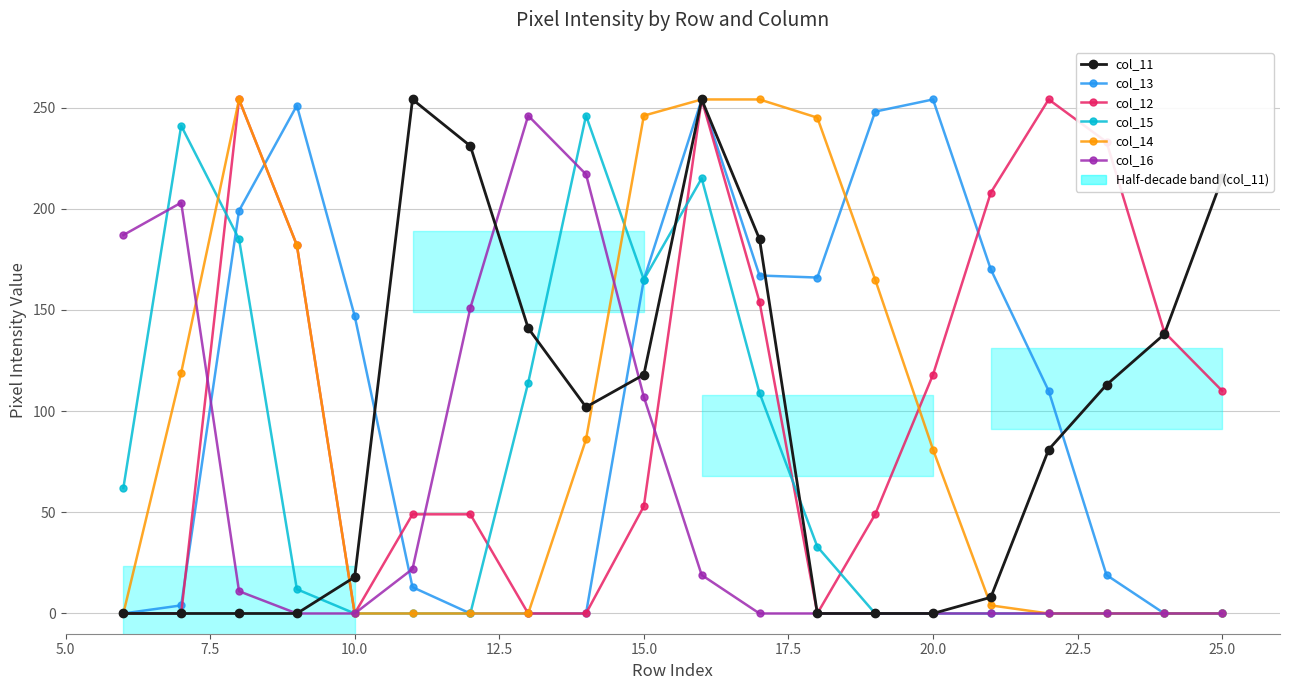

How many values in col_12 are above zero?

14